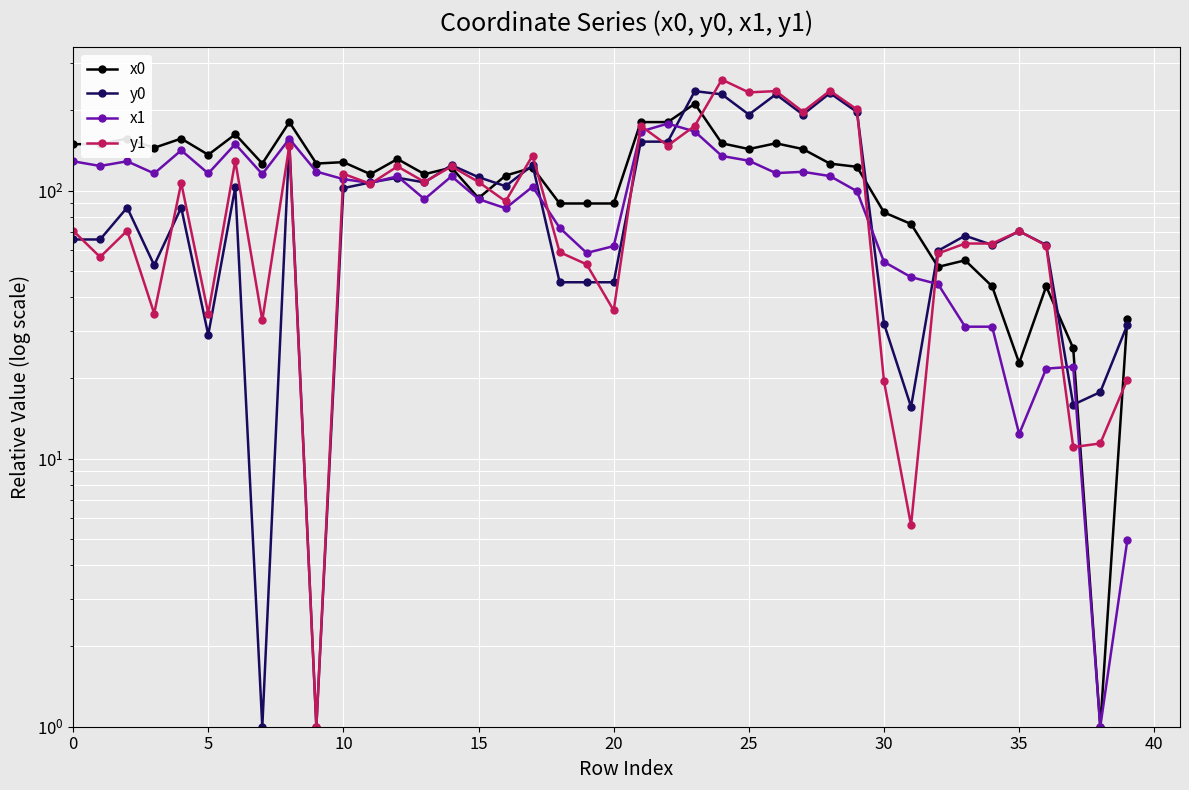

Rank the series by their maximum value, from lowest to highest.

x1, x0, y0, y1